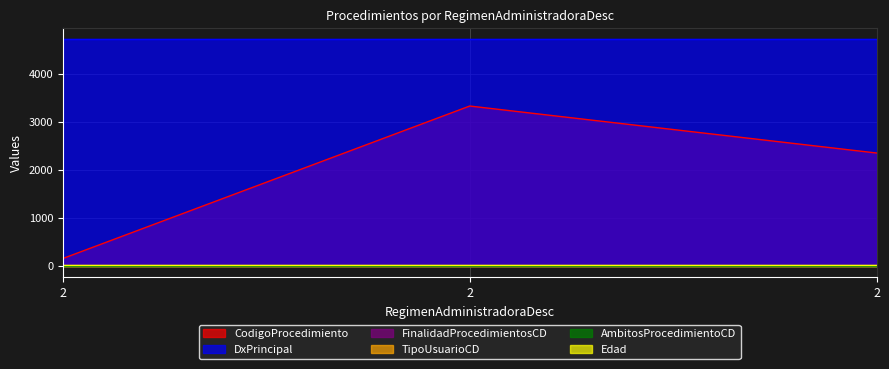

Reading right to left, transcribe all the data shown in this chart.

CodigoProcedimiento: 2351	3329	155
DxPrincipal: 4721	4721	4721
FinalidadProcedimientosCD: 1	1	1
TipoUsuarioCD: 1	1	1
AmbitosProcedimientoCD: 2	2	2
Edad: 28	28	28